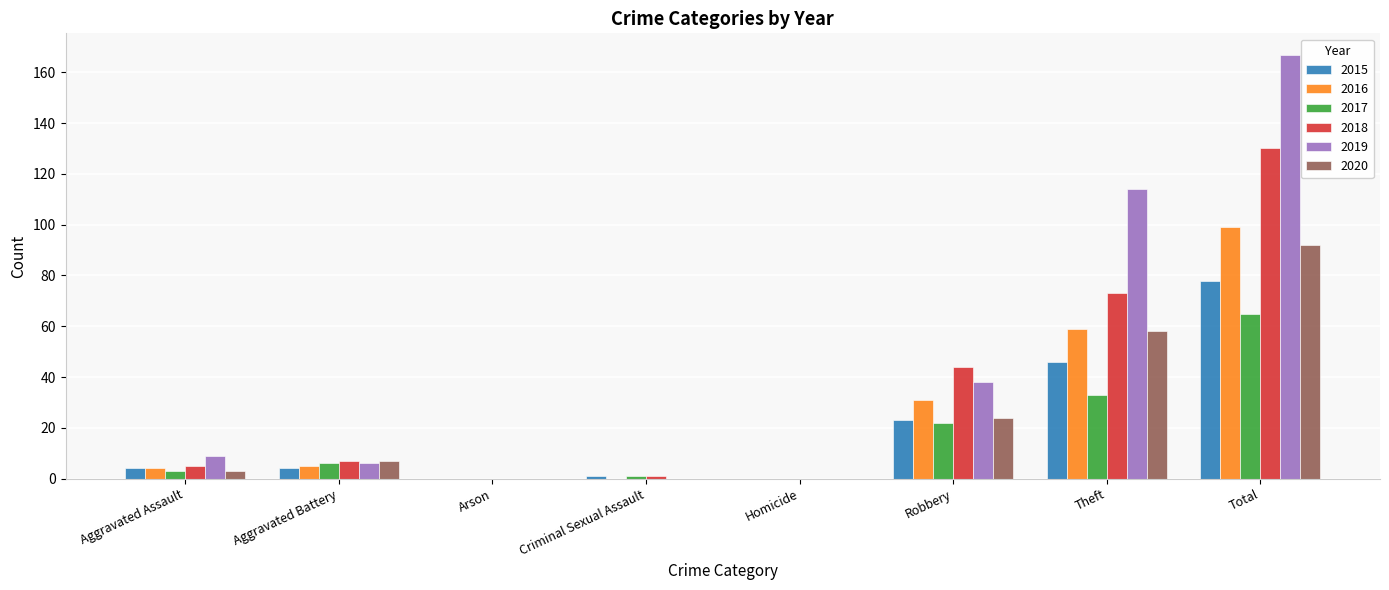

What is the sum of the 2020 values at Theft and Total?

150